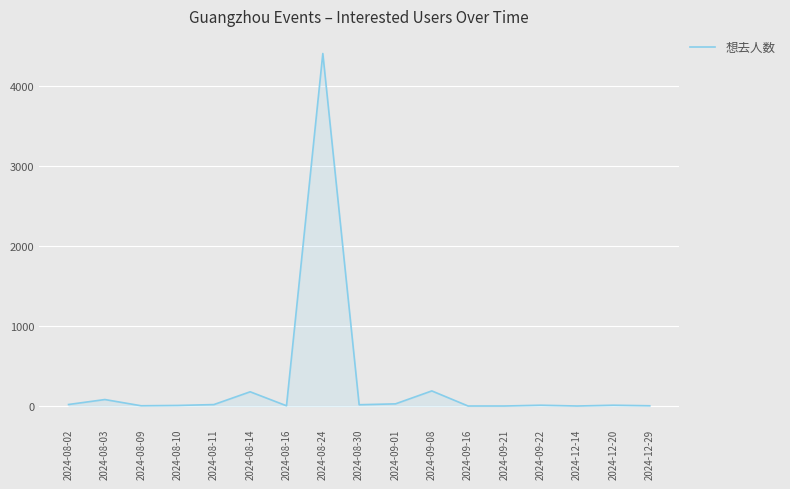

How many lines are shown in the chart?

1